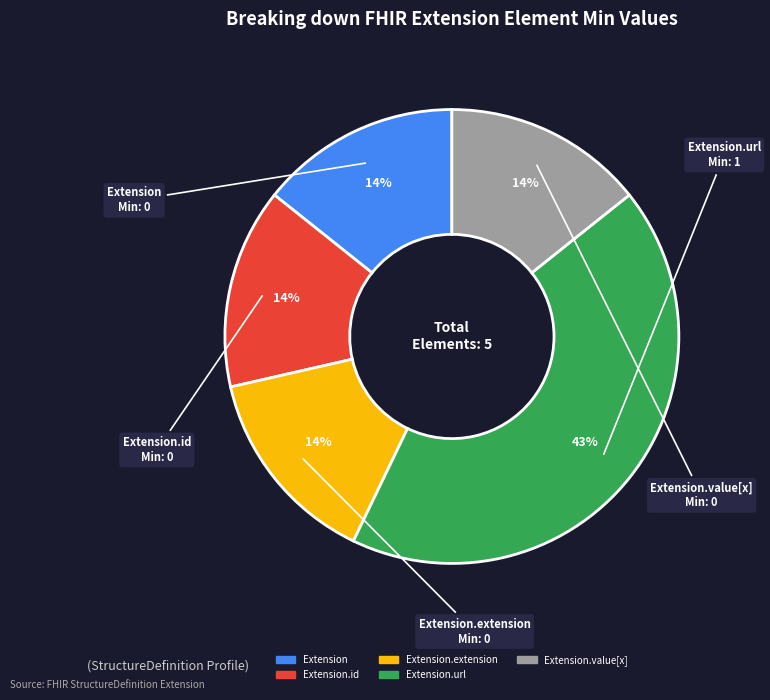

Does any single category account for the majority?

No